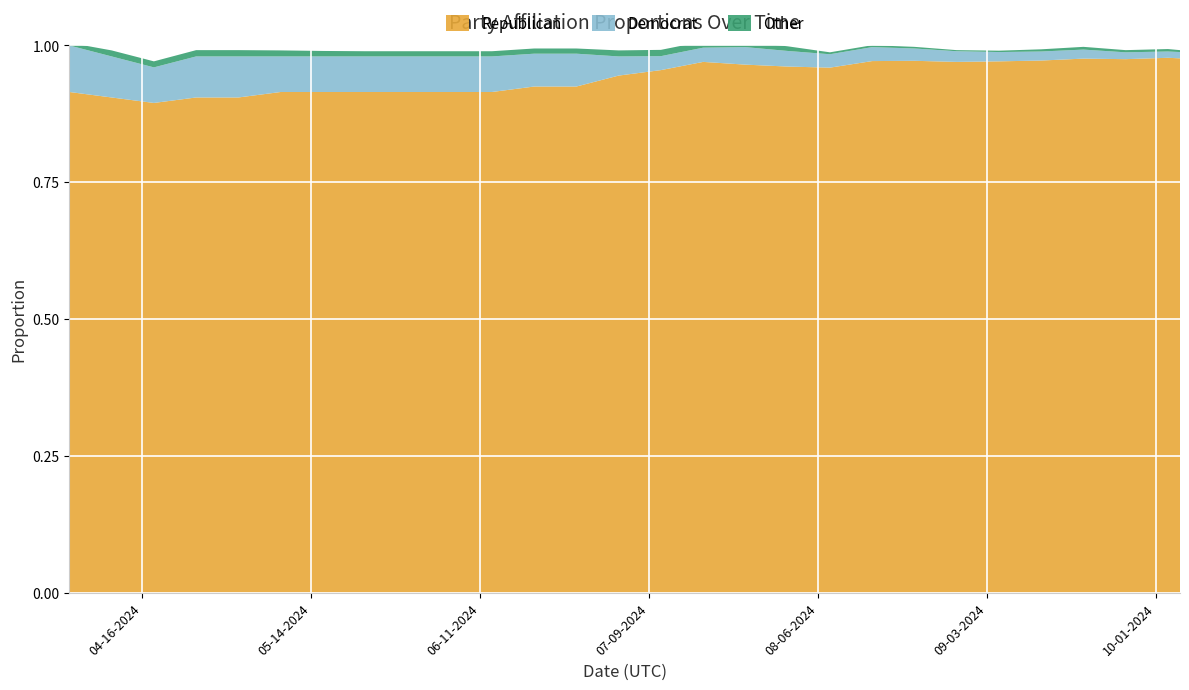

Reading left to right, extract all data points from this chart.

Republican: 04-04-2024=0.9	04-11-2024=0.9	04-18-2024=0.9	04-25-2024=0.9	05-02-2024=0.9	05-09-2024=0.9	05-16-2024=0.9	05-23-2024=0.9	05-30-2024=0.9	06-06-2024=0.9	06-13-2024=0.9	06-20-2024=0.9	06-27-2024=0.9	07-04-2024=0.9	07-11-2024=1.0	07-18-2024=1.0	07-25-2024=1.0	08-01-2024=1.0	08-08-2024=1.0	08-15-2024=1.0	08-22-2024=1.0	08-29-2024=1.0	09-05-2024=1.0	09-12-2024=1.0	09-19-2024=1.0	09-26-2024=1.0	10-03-2024=1.0	10-05-2024=1.0
Democrat: 04-04-2024=0.1	04-11-2024=0.1	04-18-2024=0.1	04-25-2024=0.1	05-02-2024=0.1	05-09-2024=0.1	05-16-2024=0.1	05-23-2024=0.1	05-30-2024=0.1	06-06-2024=0.1	06-13-2024=0.1	06-20-2024=0.1	06-27-2024=0.1	07-04-2024=0.0	07-11-2024=0.0	07-18-2024=0.0	07-25-2024=0.0	08-01-2024=0.0	08-08-2024=0.0	08-15-2024=0.0	08-22-2024=0.0	08-29-2024=0.0	09-05-2024=0.0	09-12-2024=0.0	09-19-2024=0.0	09-26-2024=0.0	10-03-2024=0.0	10-05-2024=0.0
Other: 04-04-2024=0.0	04-11-2024=0.0	04-18-2024=0.0	04-25-2024=0.0	05-02-2024=0.0	05-09-2024=0.0	05-16-2024=0.0	05-23-2024=0.0	05-30-2024=0.0	06-06-2024=0.0	06-13-2024=0.0	06-20-2024=0.0	06-27-2024=0.0	07-04-2024=0.0	07-11-2024=0.0	07-18-2024=0.0	07-25-2024=0.0	08-01-2024=0.0	08-08-2024=0.0	08-15-2024=0.0	08-22-2024=0.0	08-29-2024=0.0	09-05-2024=0.0	09-12-2024=0.0	09-19-2024=0.0	09-26-2024=0.0	10-03-2024=0.0	10-05-2024=0.0